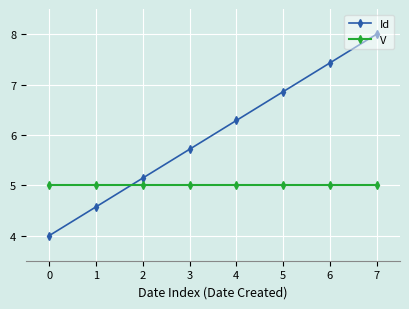

List the series in order of their peak value, lowest first.

V, Id